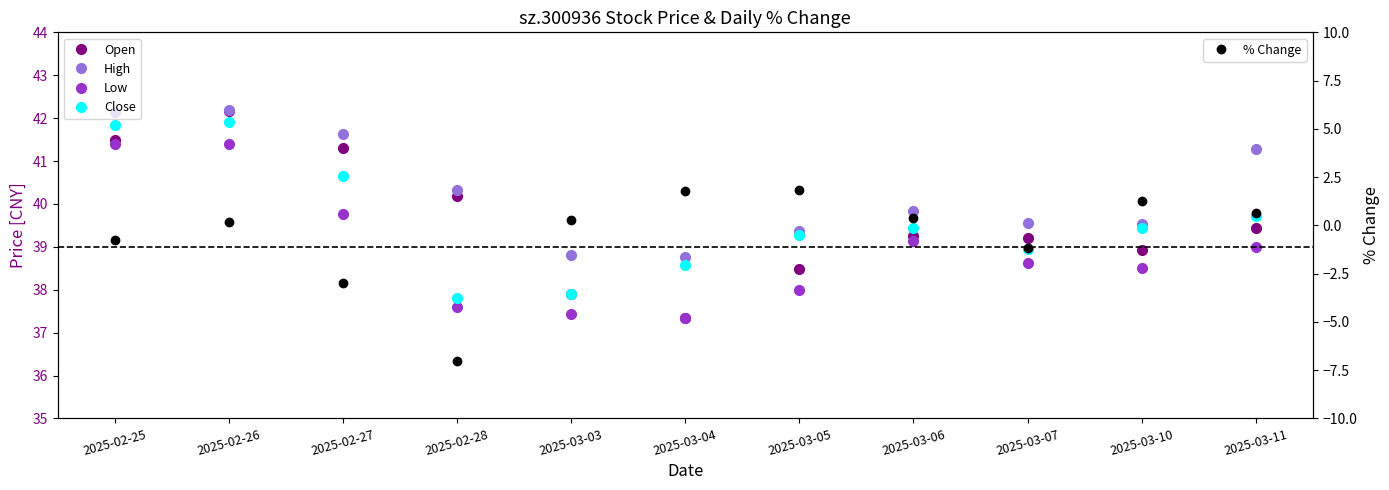

Where does the High series first go above 39?

2025-02-25